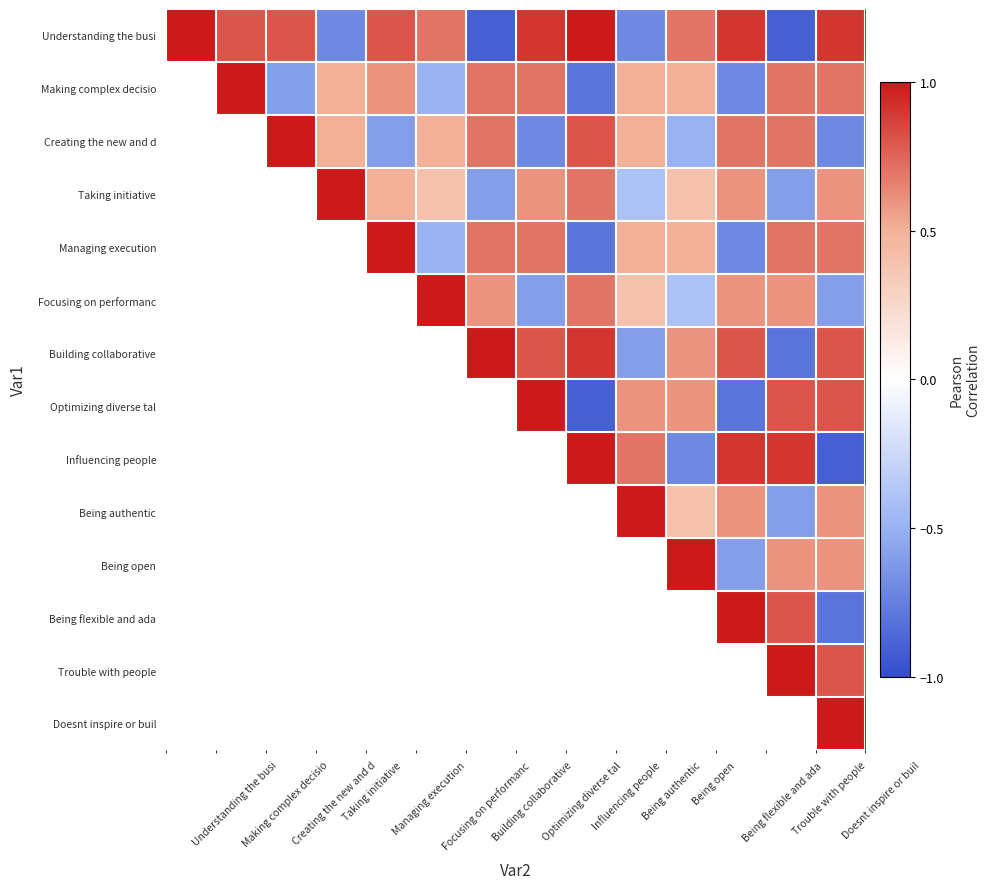

How many categories are shown in the chart?

14